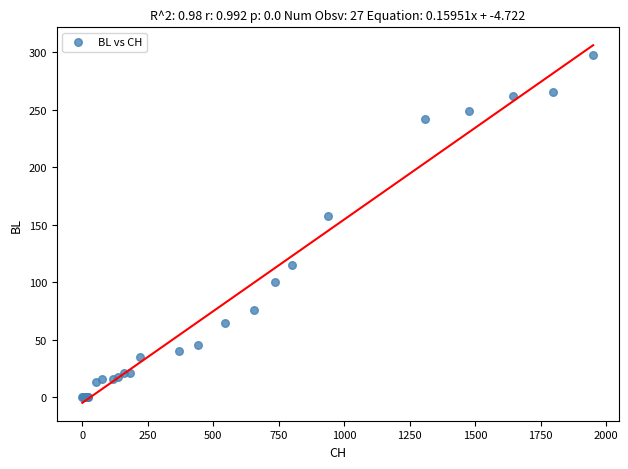

What Y value in the scatter plot is closest to 149?

158